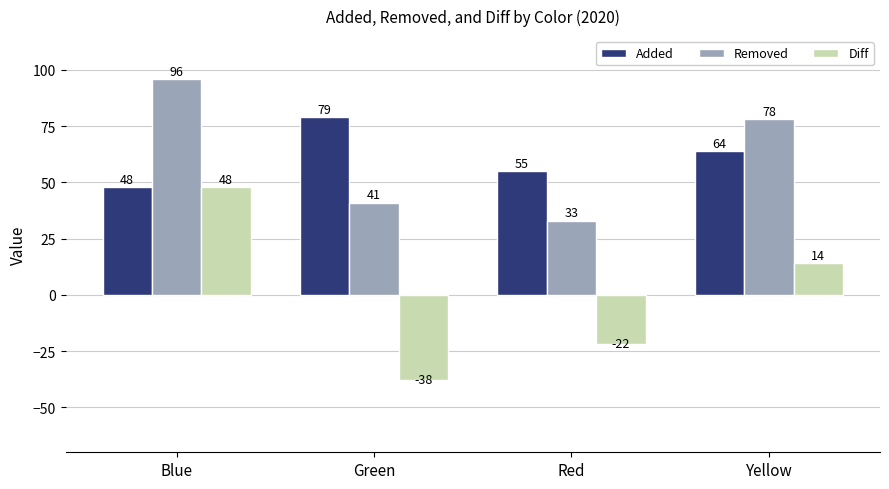

At which category is the sum across all series the highest?

Blue